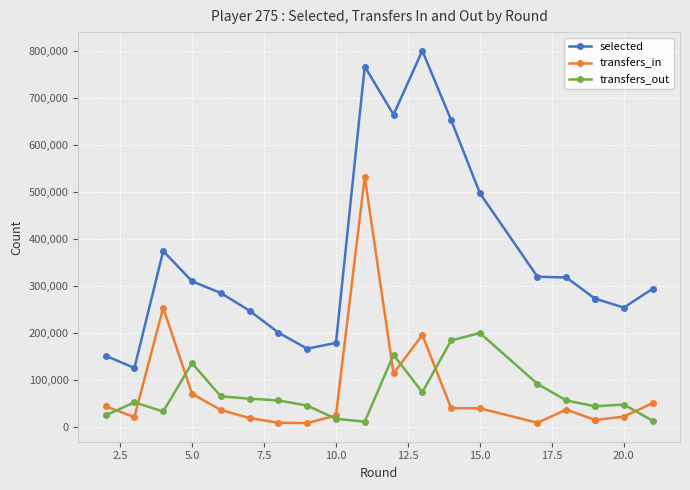

List the series in order of their peak value, lowest first.

transfers_out, transfers_in, selected